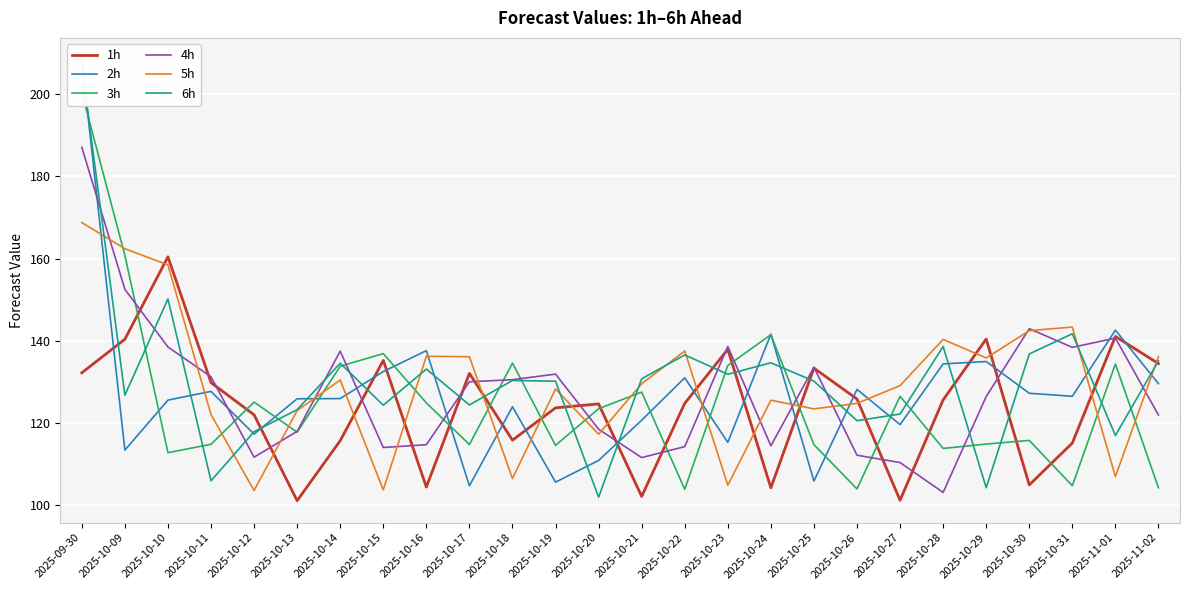

What position from the left is 2025-10-11?

4